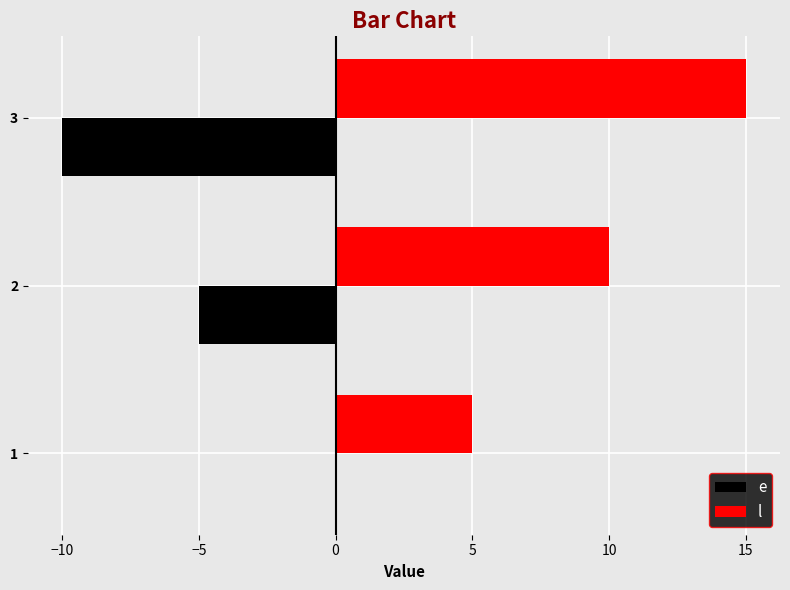

What is the total value across all series at 3?

5